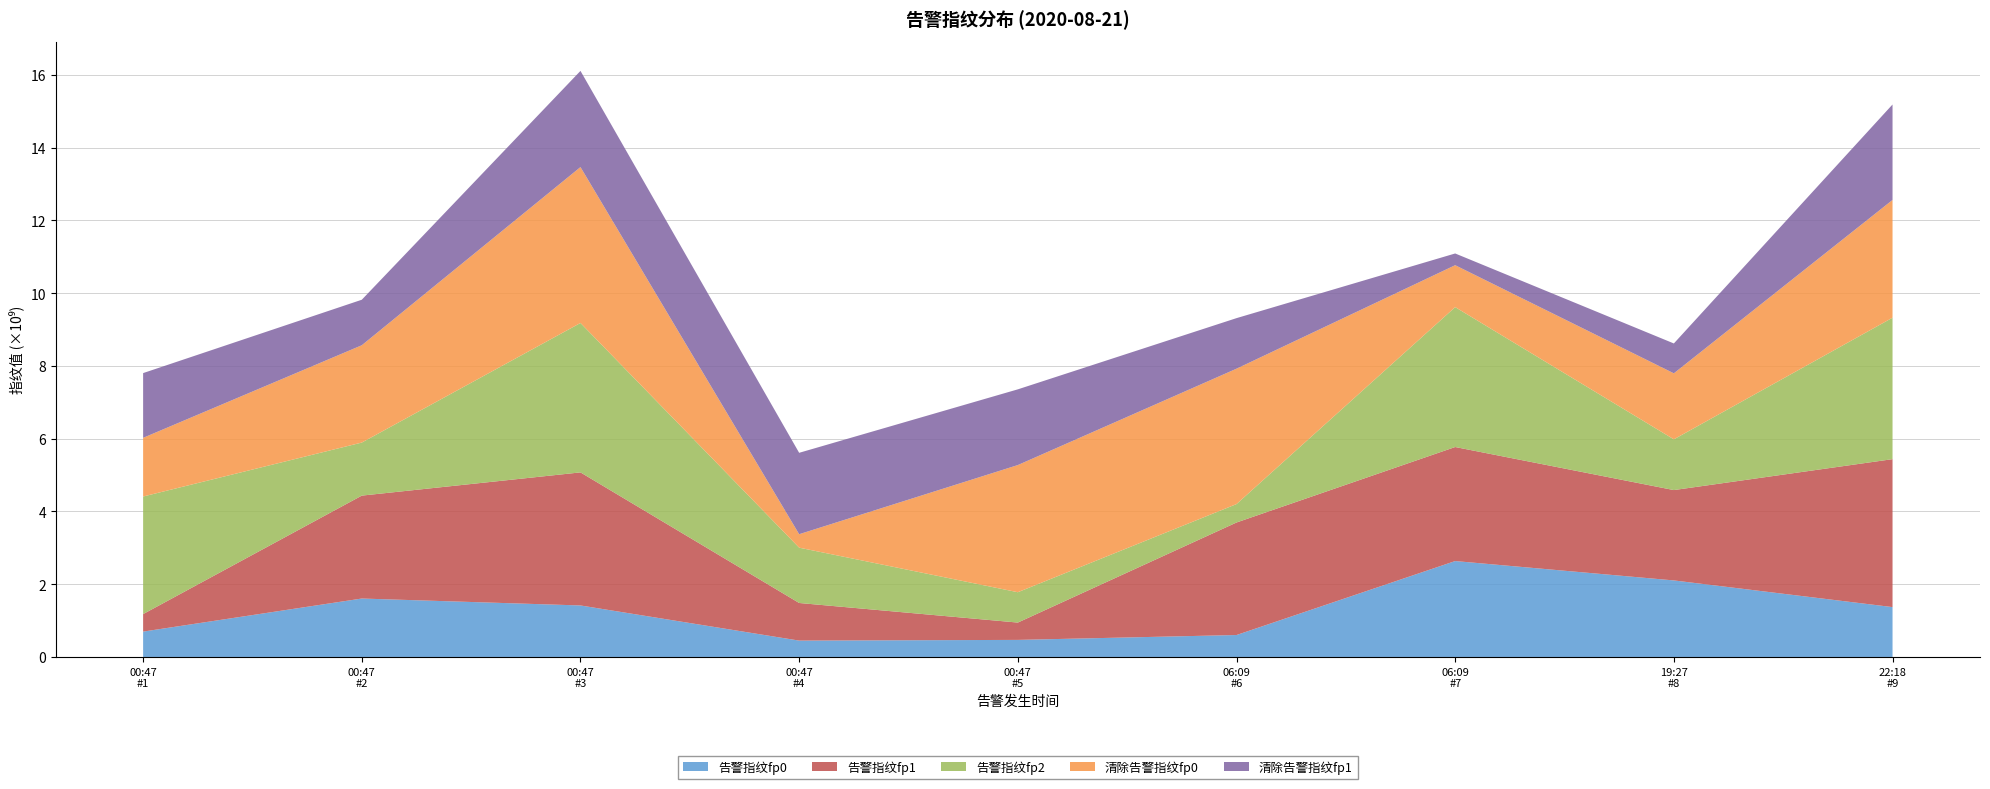

Reading left to right, transcribe all the data shown in this chart.

告警指纹fp0: 697892697	1606929380	1416429767	450448009	469887083	603827811	2637177100	2104588674	1371374863
告警指纹fp1: 481745904	2829160690	3658022980	1034214593	476167434	3093176151	3134586269	2483769941	4066957789
告警指纹fp2: 3231715854	1458105360	4106922807	1520486885	834279929	505901107	3845642299	1394757613	3887832758
清除告警指纹fp0: 1612917760	2675198016	4285515988	369975610	3495562209	3721998239	1152305919	1814407058	3237163329
清除告警指纹fp1: 1779538330	1251012931	2644178417	2237447824	2081167307	1389505888	322346206	820998275	2624399488